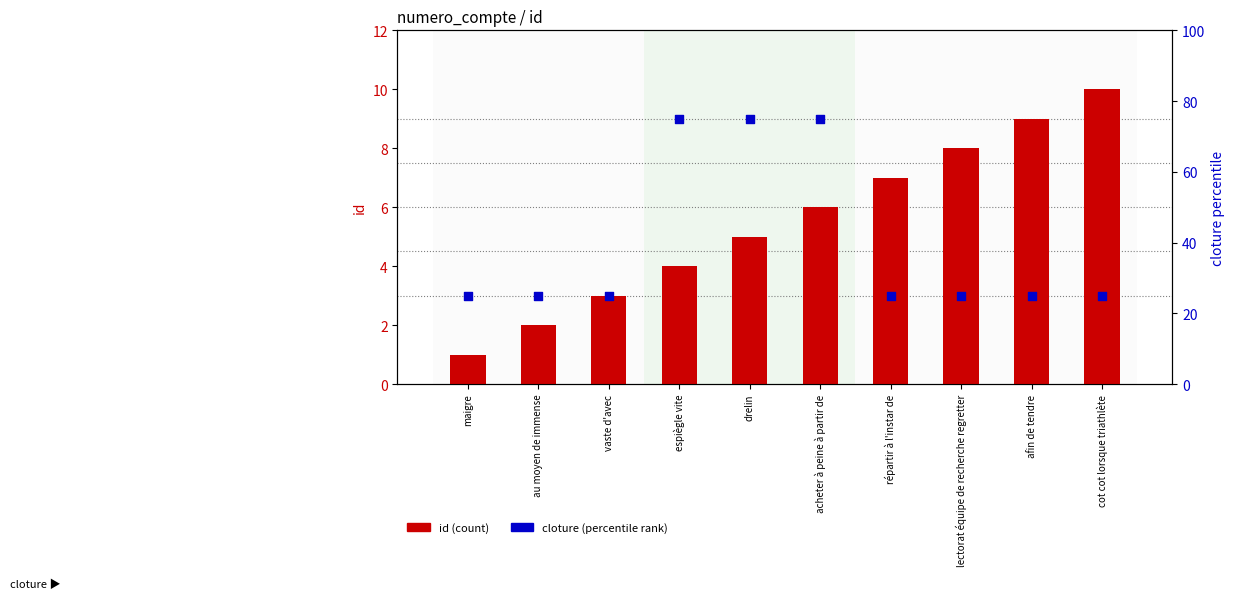

At which category is the sum across all series the highest?

acheter à peine à partir de